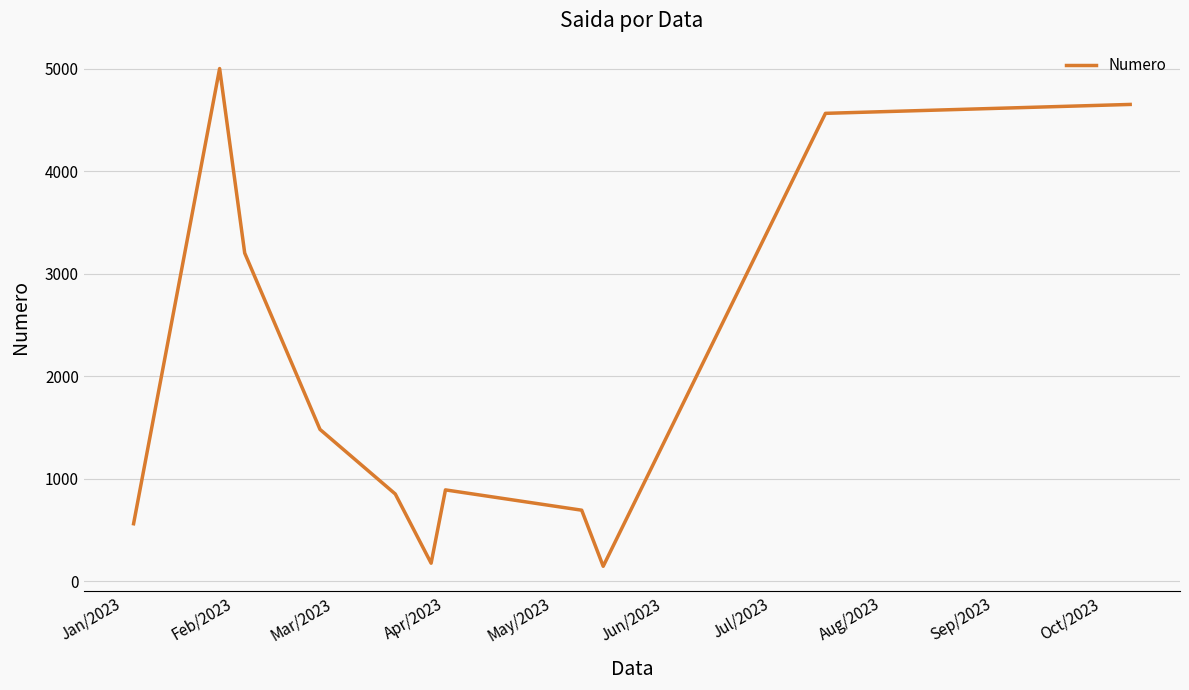

Reading left to right, list all the values displayed in this chart.

560	5000	3200	1480	850	175	890	692	145	4563	4650